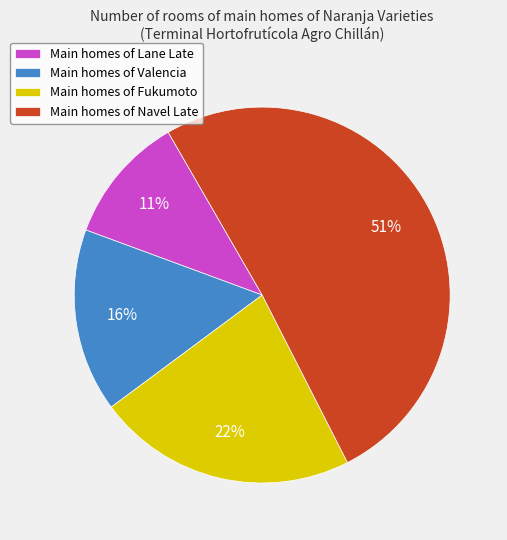

Rank the categories by value from highest to lowest.

Main homes of Navel Late, Main homes of Fukumoto, Main homes of Valencia, Main homes of Lane Late